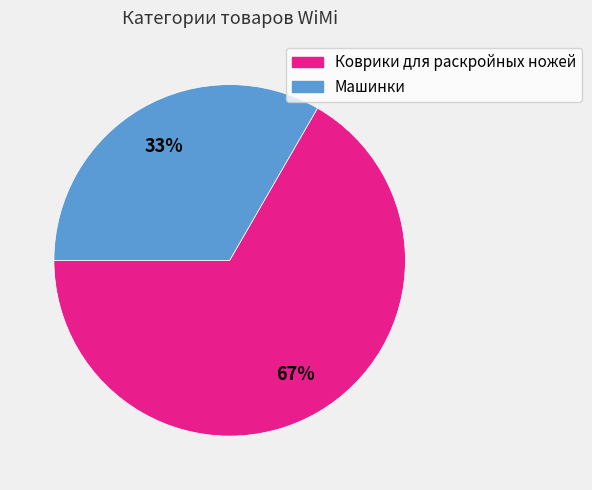

Is there any slice that represents more than half of the pie?

Yes